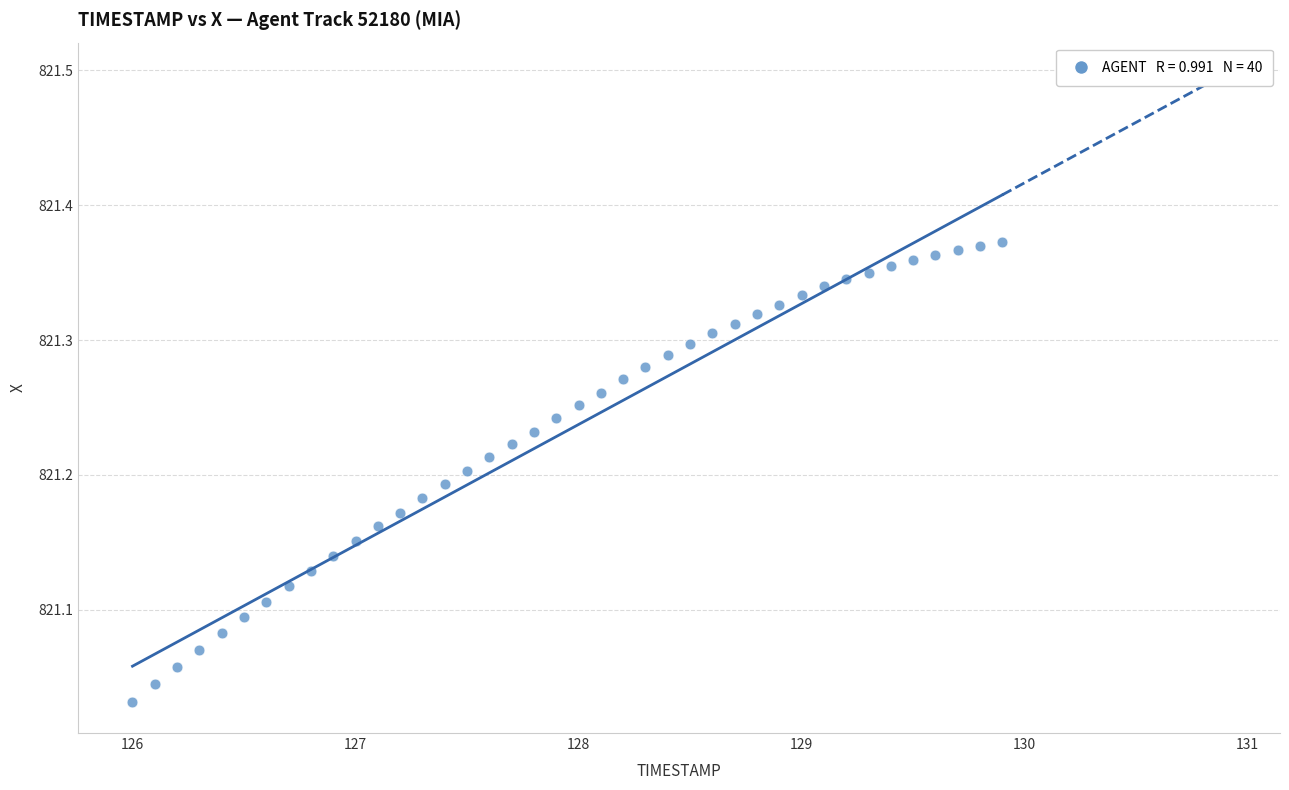

What is the range of Y values (max minus min)?

0.3